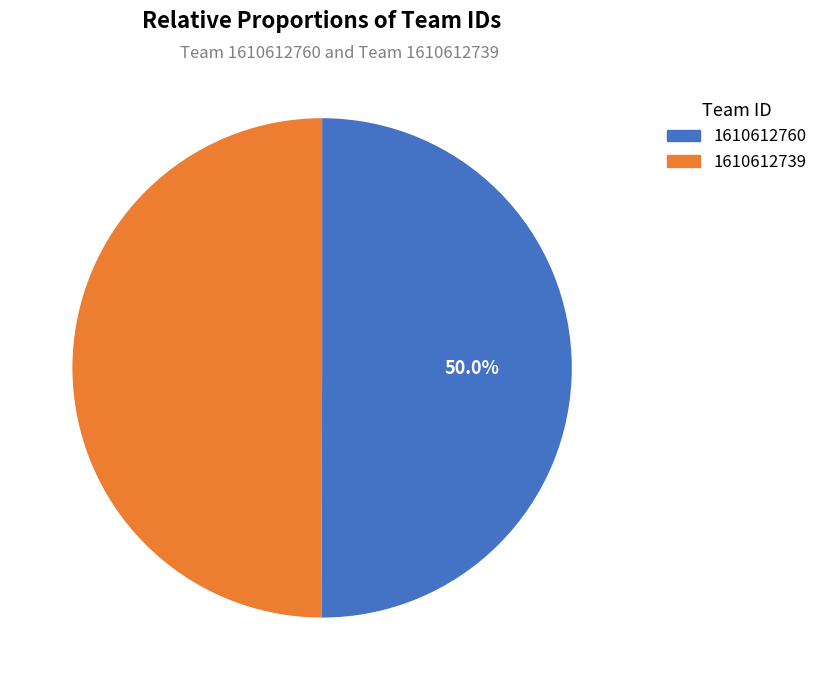

Approximately how many times larger is the value at 1610612739 compared to 1610612760?

1.0